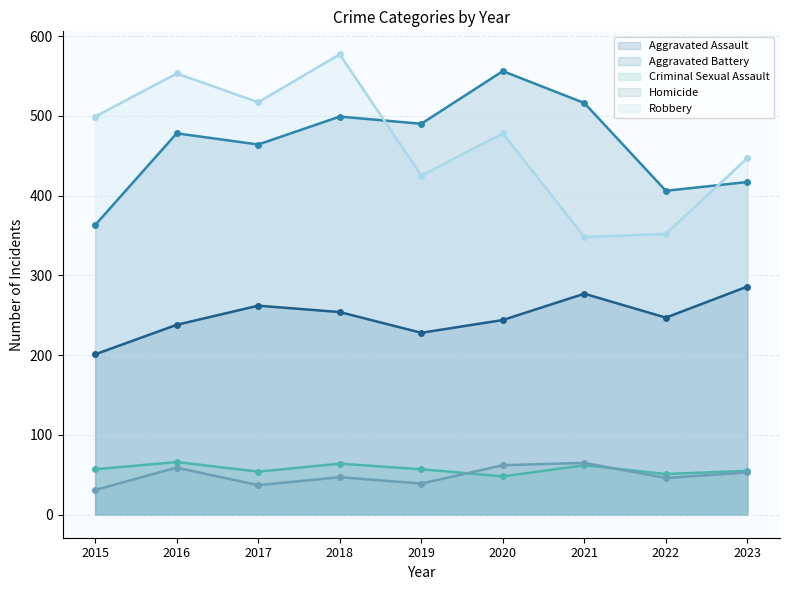

What is the value of the Criminal Sexual Assault point at the 5th from the left?

57